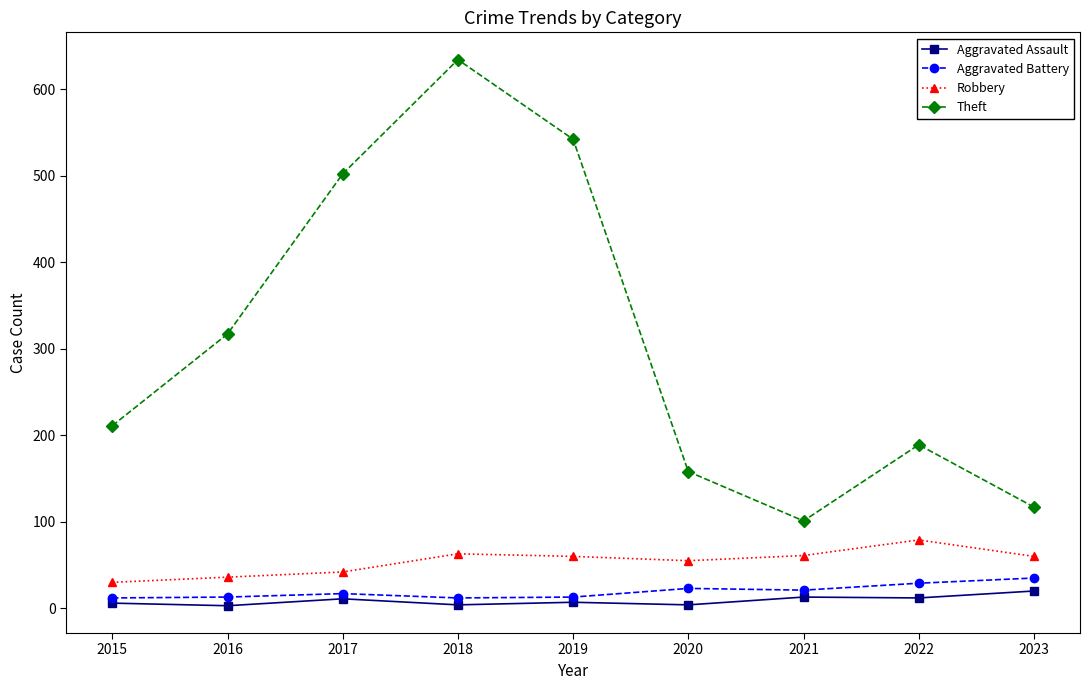

Which series has the largest range (max minus min)?

Theft